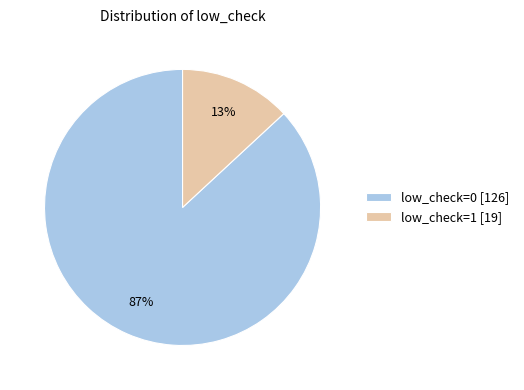

What percentage is the low_check=1 slice, to the nearest percent?

13%